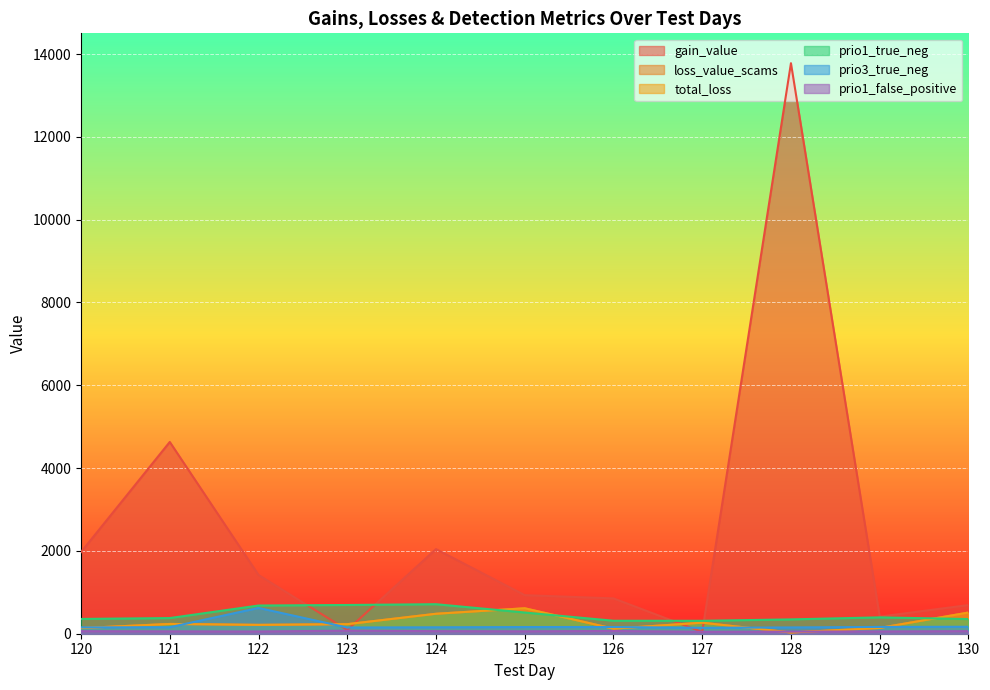

Reading left to right, list all the values displayed in this chart.

gain_value: 1971.6	4631.0	1418.6	90.0	2043.0	931.4	853.4	42.3	13778.5	413.1	692.7
loss_value_scams: 136.1	236.1	213.8	230.8	481.9	614.5	122.0	266.6	29.9	139.7	511.8
total_loss: 136.1	236.1	213.8	230.8	481.9	614.5	122.0	266.6	29.9	139.7	511.8
prio1_true_neg: 357.0	378.0	681.0	694.0	713.0	512.0	313.0	312.0	346.0	395.0	354.0
prio3_true_neg: 153.0	157.0	623.0	150.0	155.0	161.0	162.0	143.0	152.0	164.0	168.0
prio1_false_positive: 61.0	57.0	54.0	73.0	62.0	58.0	66.0	47.0	51.0	55.0	62.0